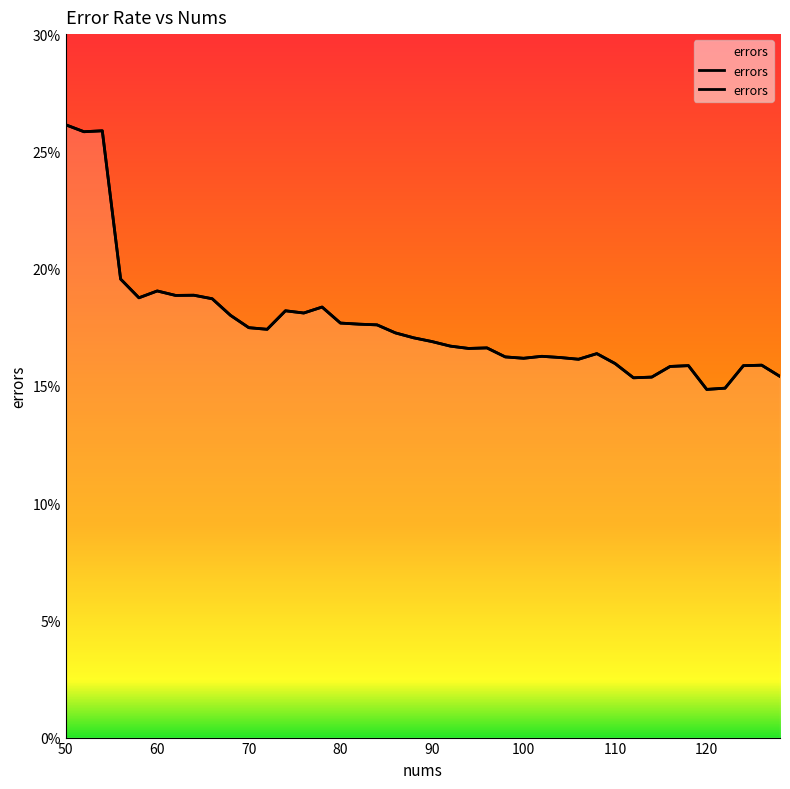

The chart shows a value of 0.2 at 76. True or false?

True